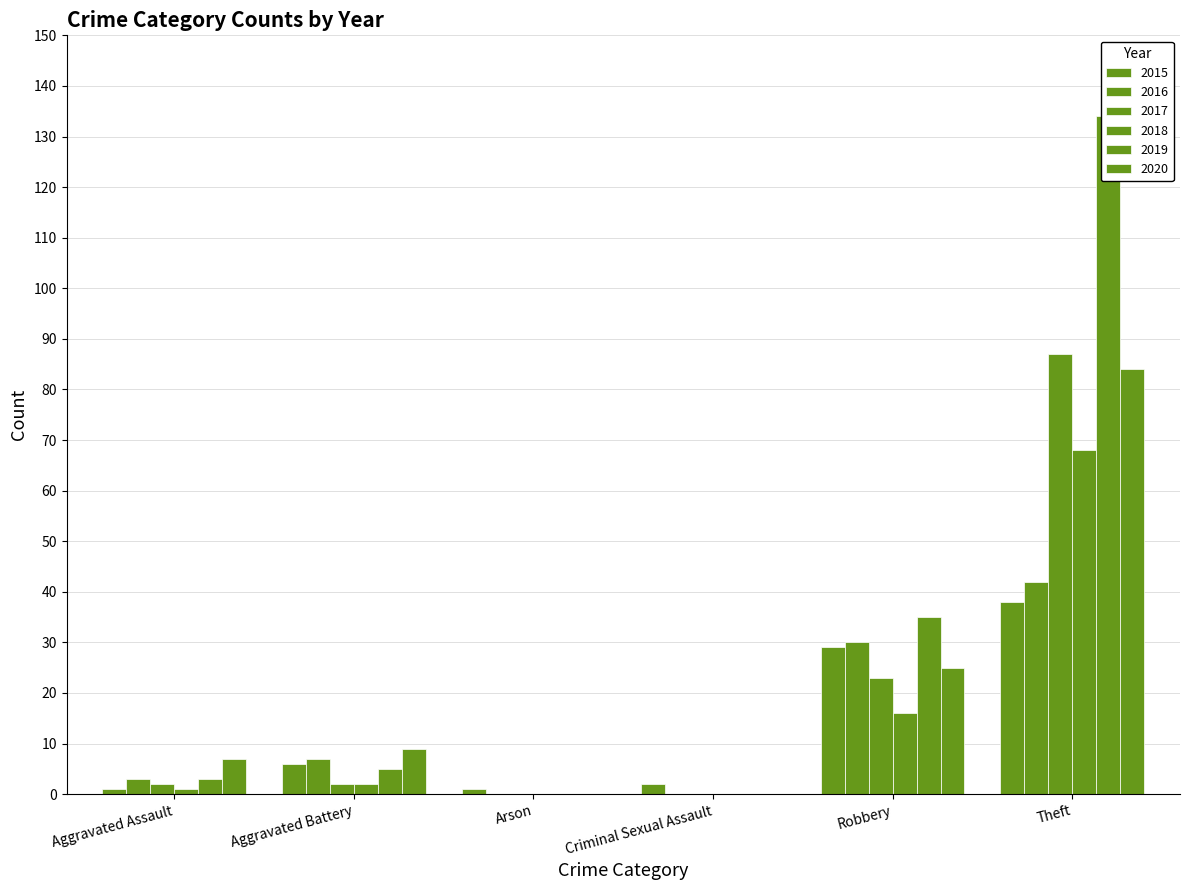

Rank the categories by 2015 value from lowest to highest.

Aggravated Assault, Arson, Criminal Sexual Assault, Aggravated Battery, Robbery, Theft